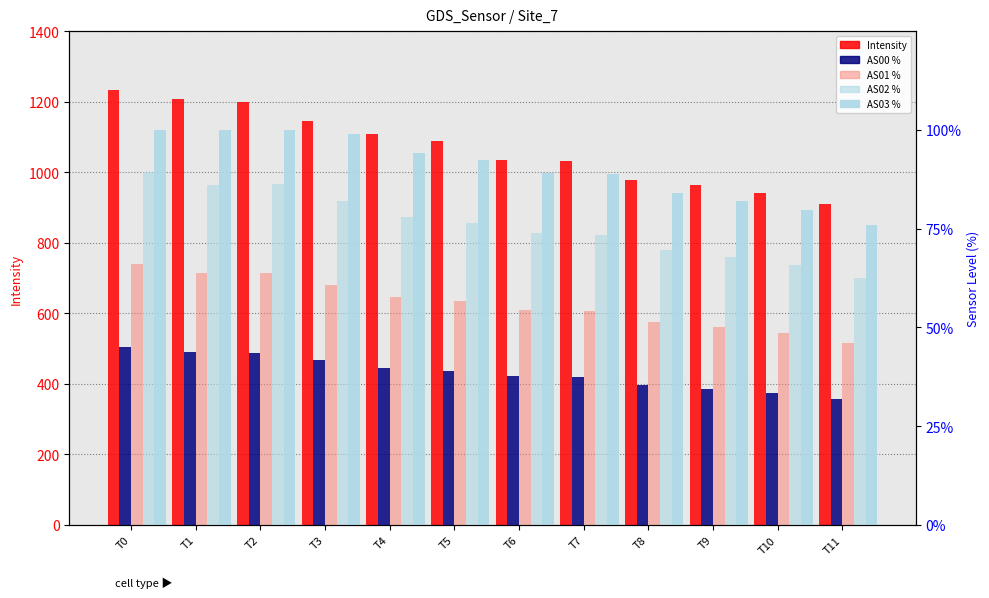

What is the minimum value for AS02 %?

62.6